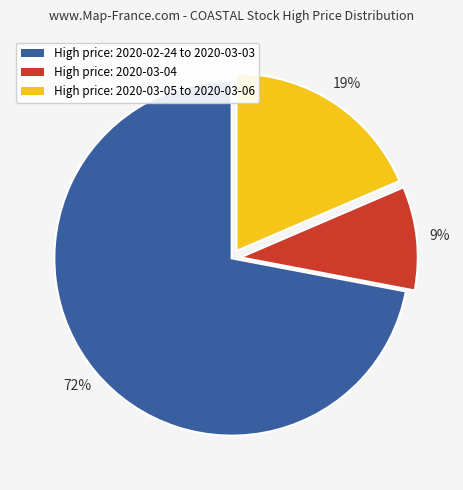

Is there any slice that represents more than half of the pie?

Yes